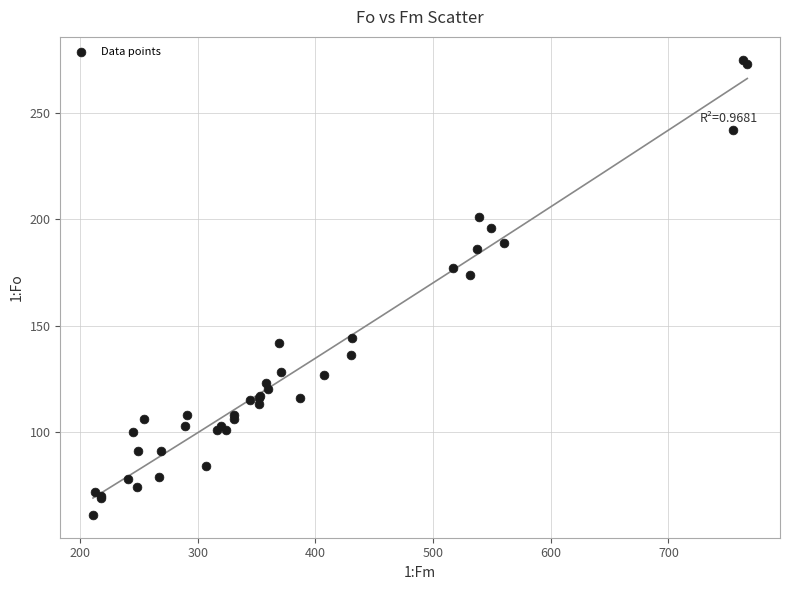

What Y value in the scatter plot is closest to 168?

174